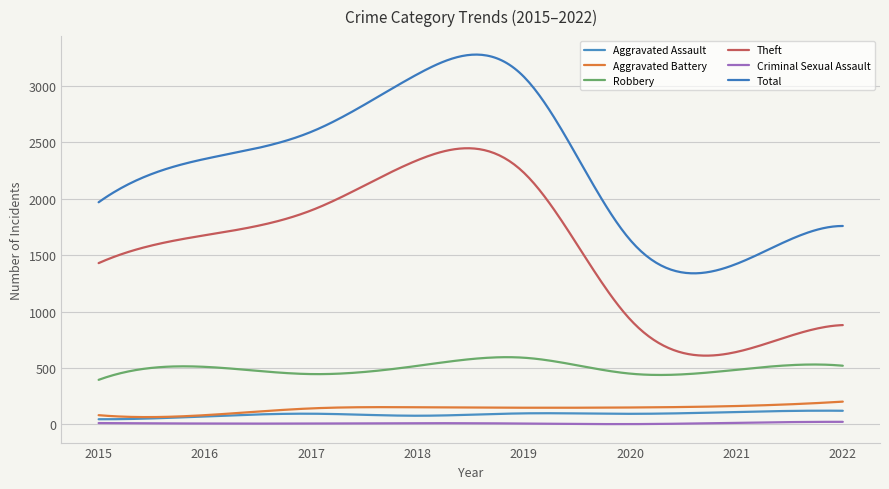

Count the number of data series in this chart.

6